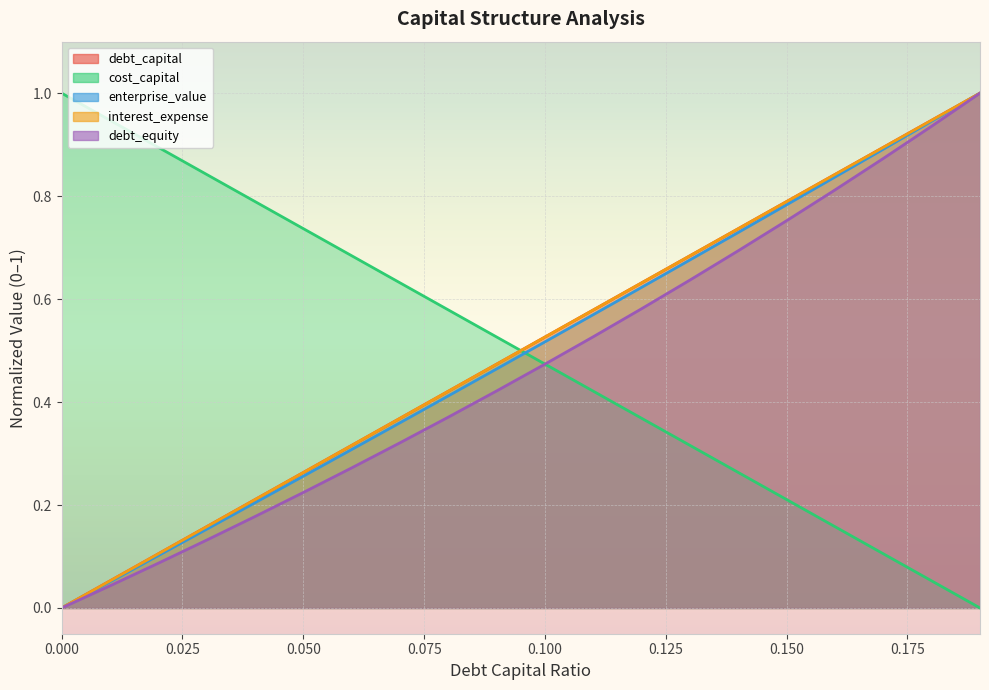

True or false: interest_expense and debt_capital intersect in this chart.

False